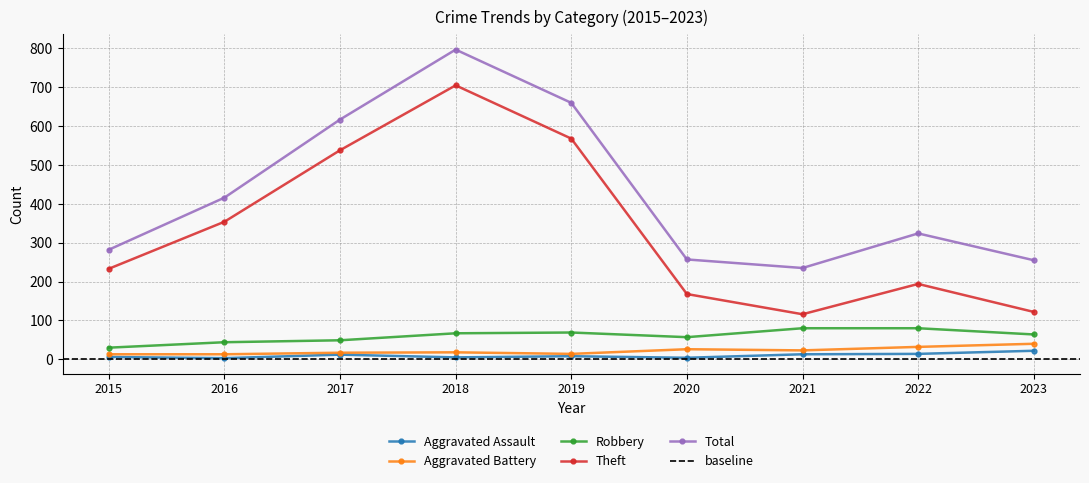

Is it true that Aggravated Battery equals 18 at 2018?

True